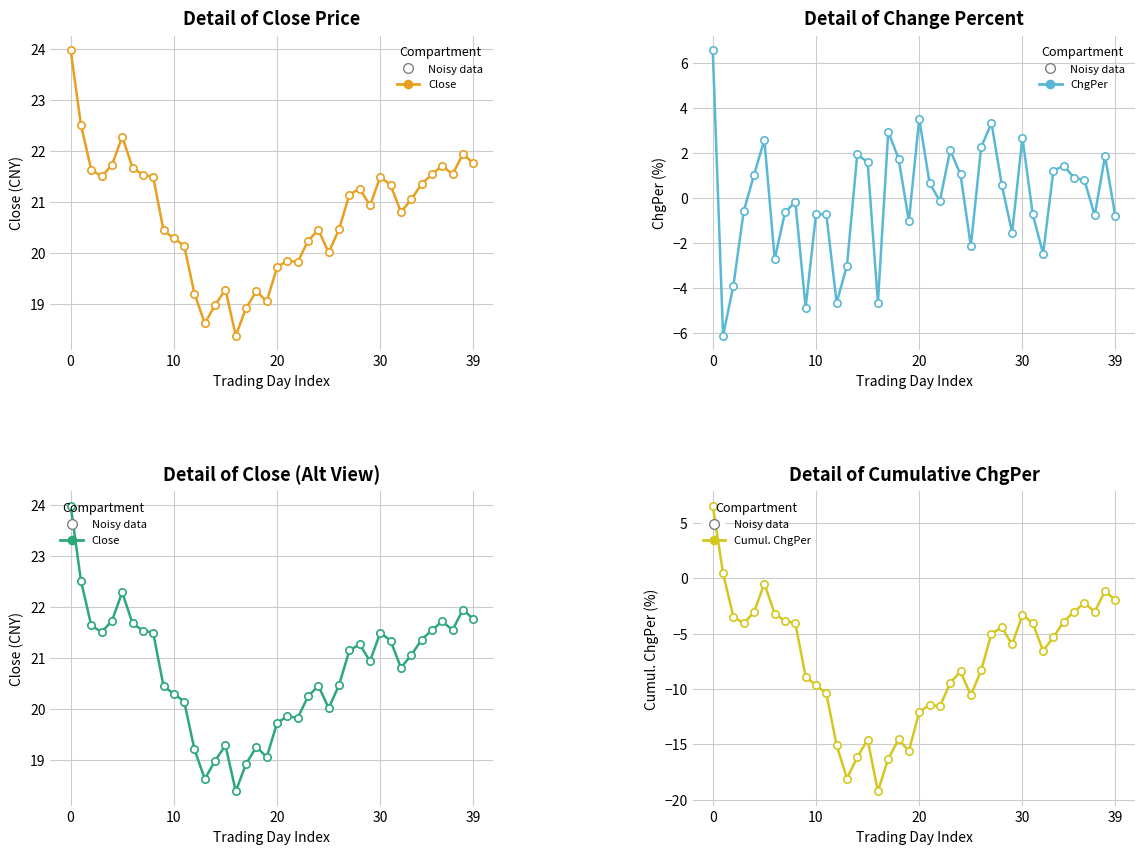

At how many categories does at least one series exceed 17?

40